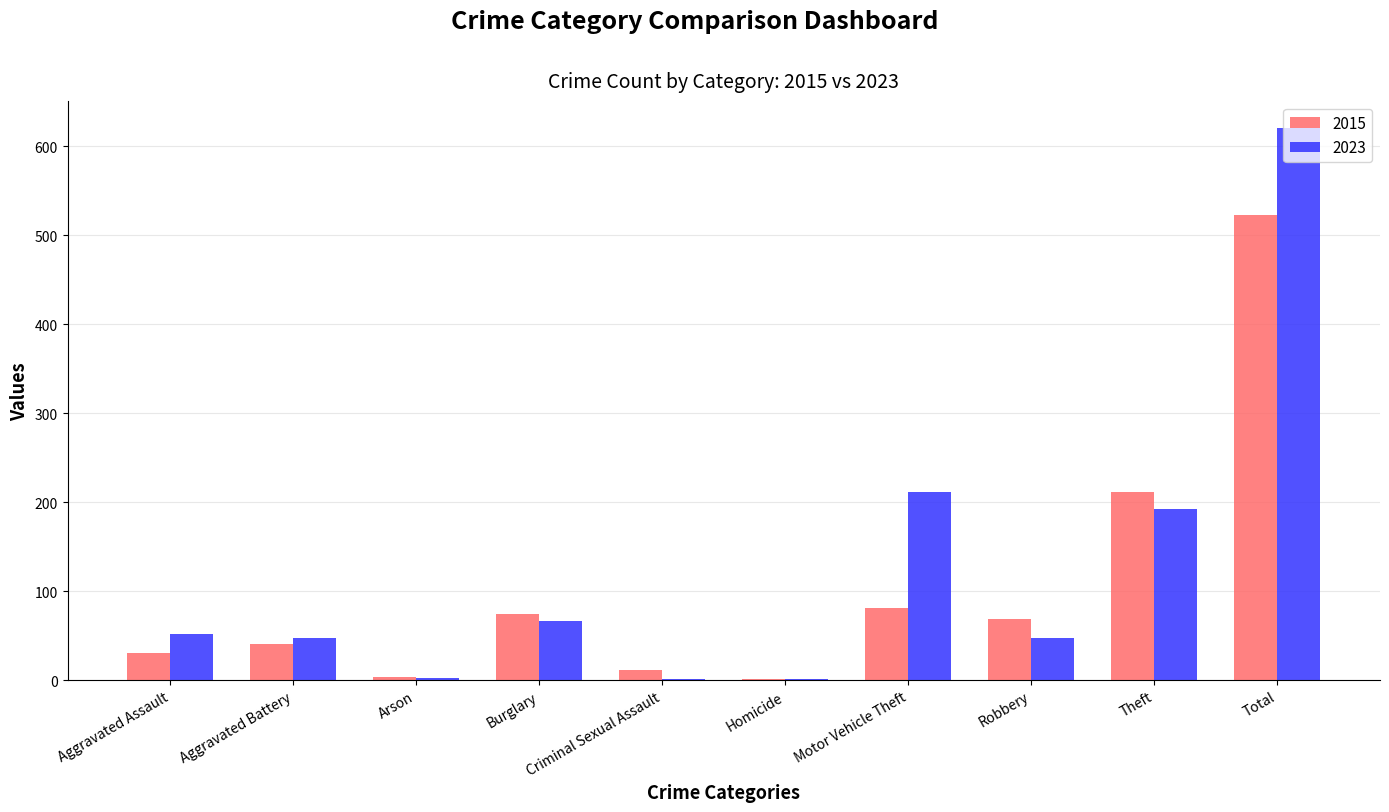

Is it true that 2015 equals 31 at Aggravated Assault?

True